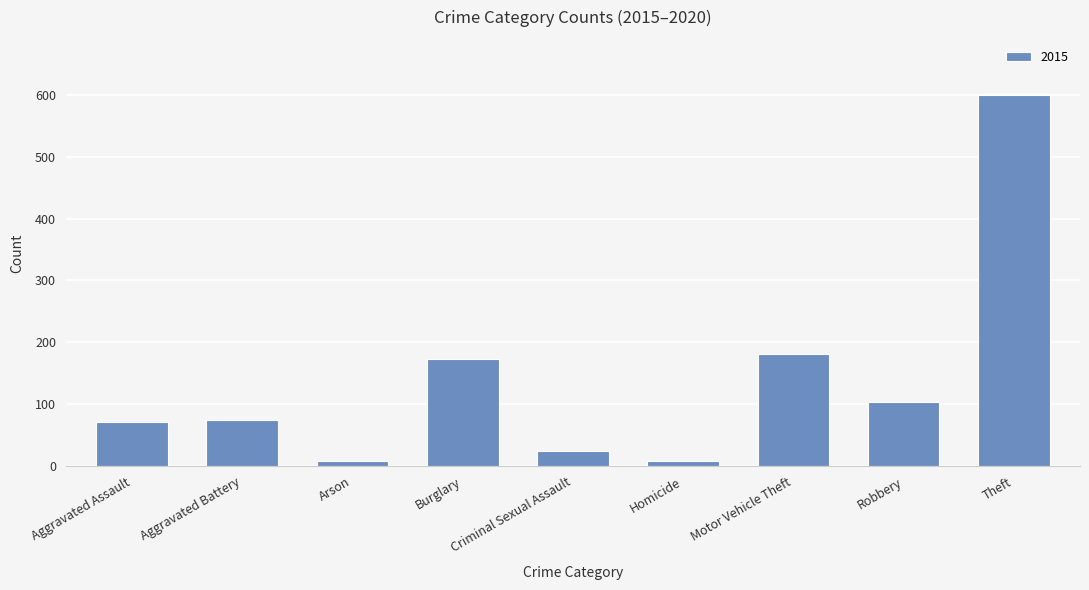

Is it true that the value at Aggravated Assault is 72?

True